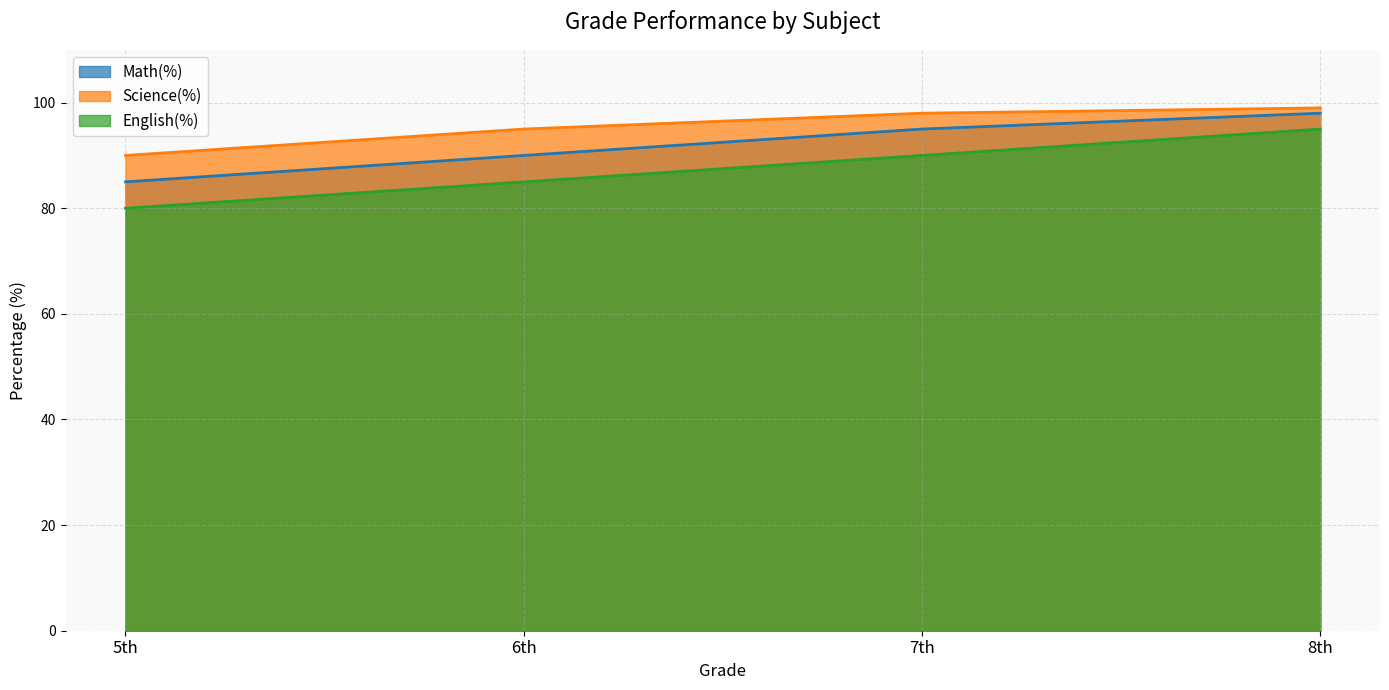

How many lines are shown in the chart?

3